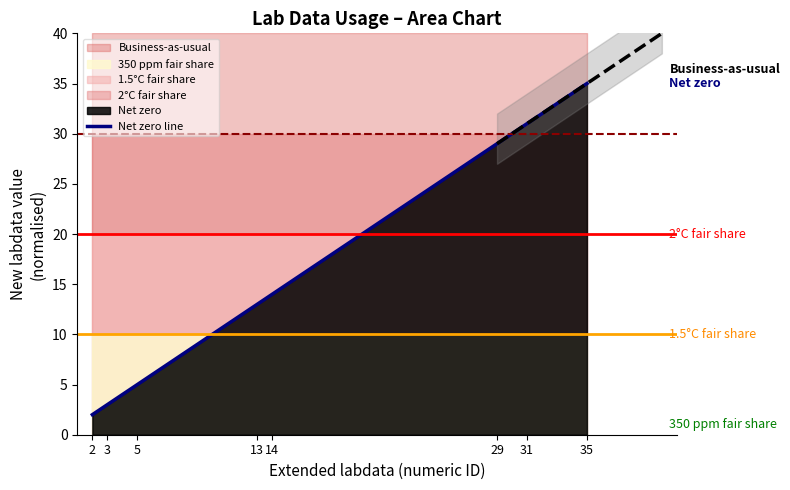

At which category does the chart reach its minimum across all series?

2